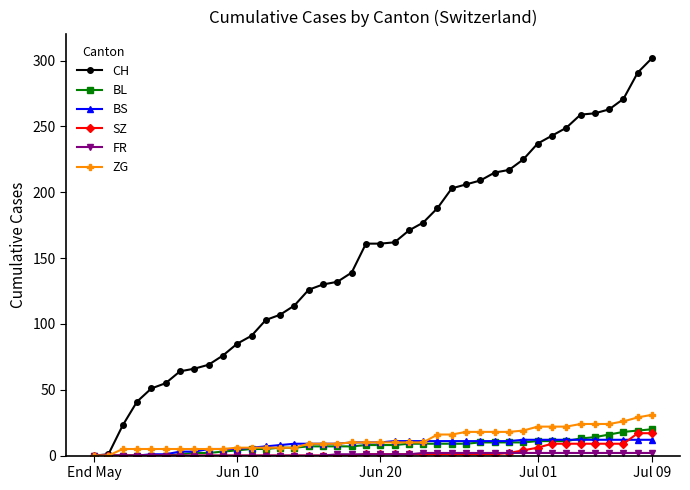

What is the maximum value shown in the chart?

302